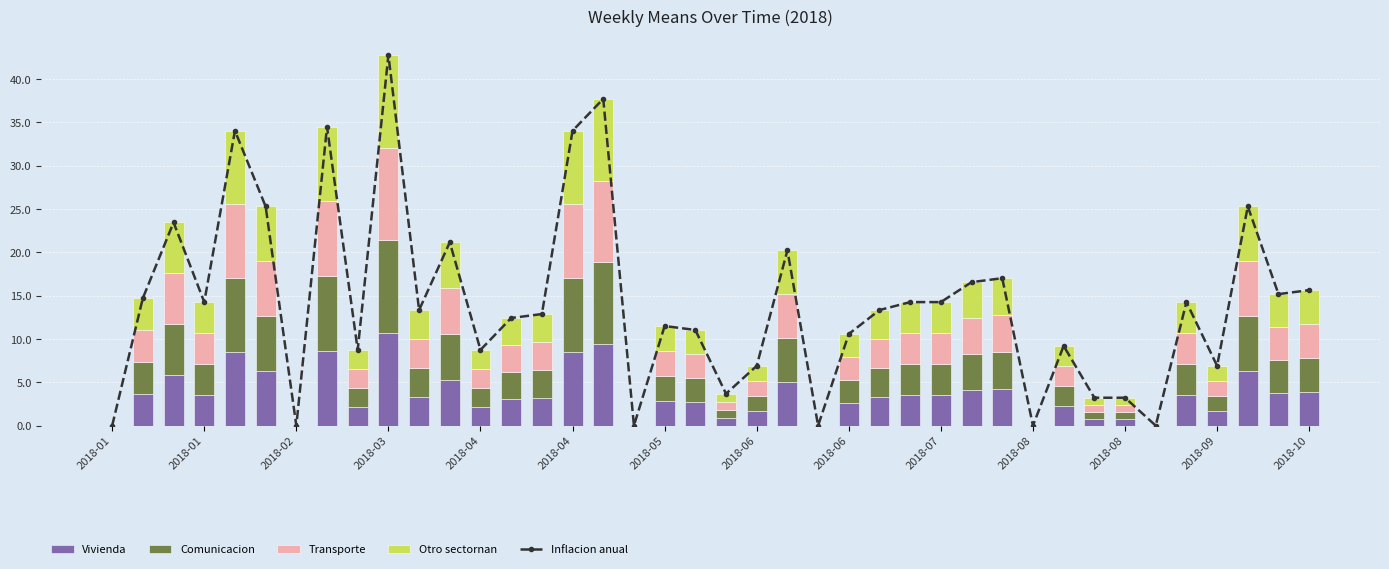

Where does the Otro sectornan series first go above 3?

2018-01